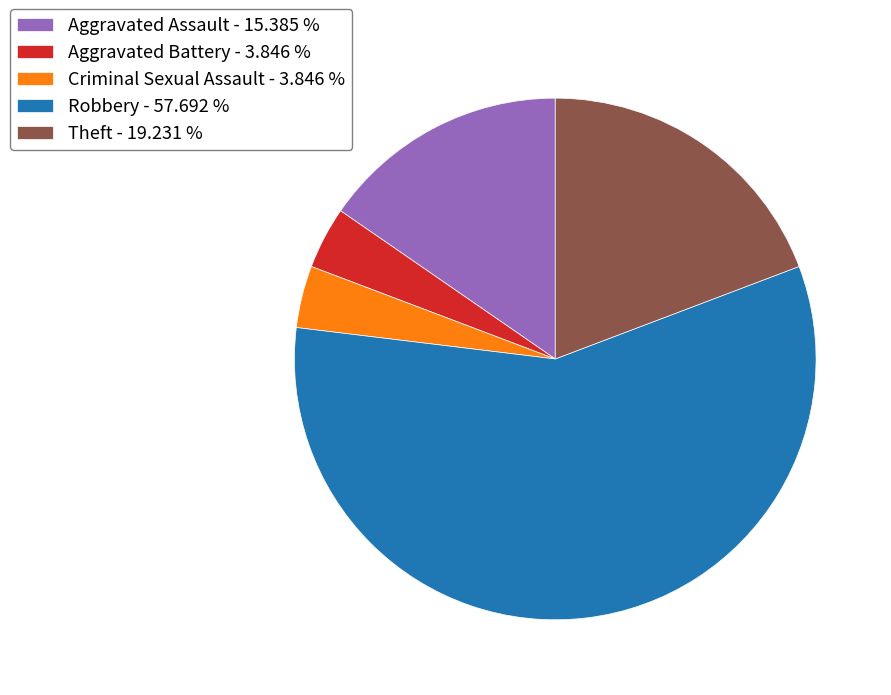

True or false: Aggravated Assault accounts for 15% of the total.

True